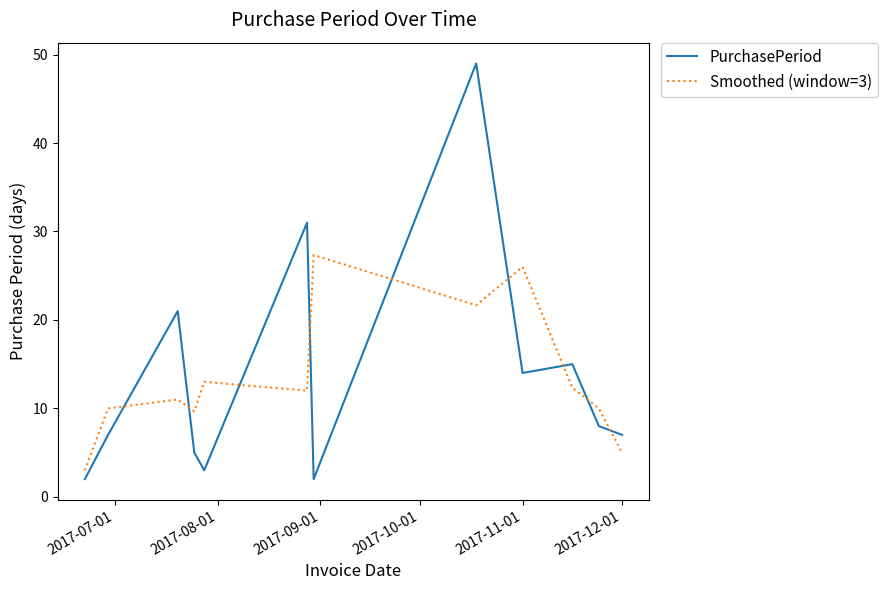

What is the average value of the Smoothed (window=3) series?

13.4